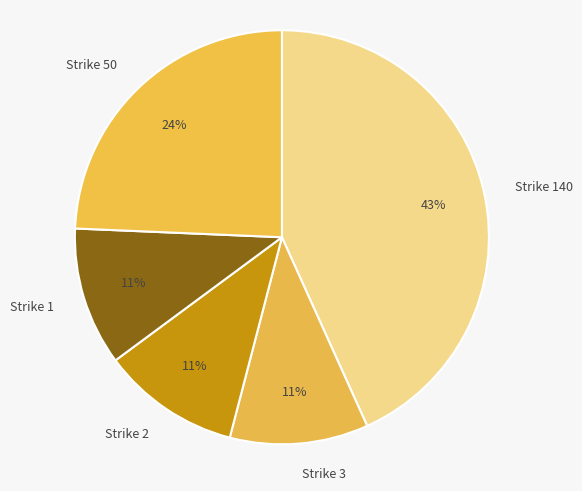

How many slices are in this pie chart?

5